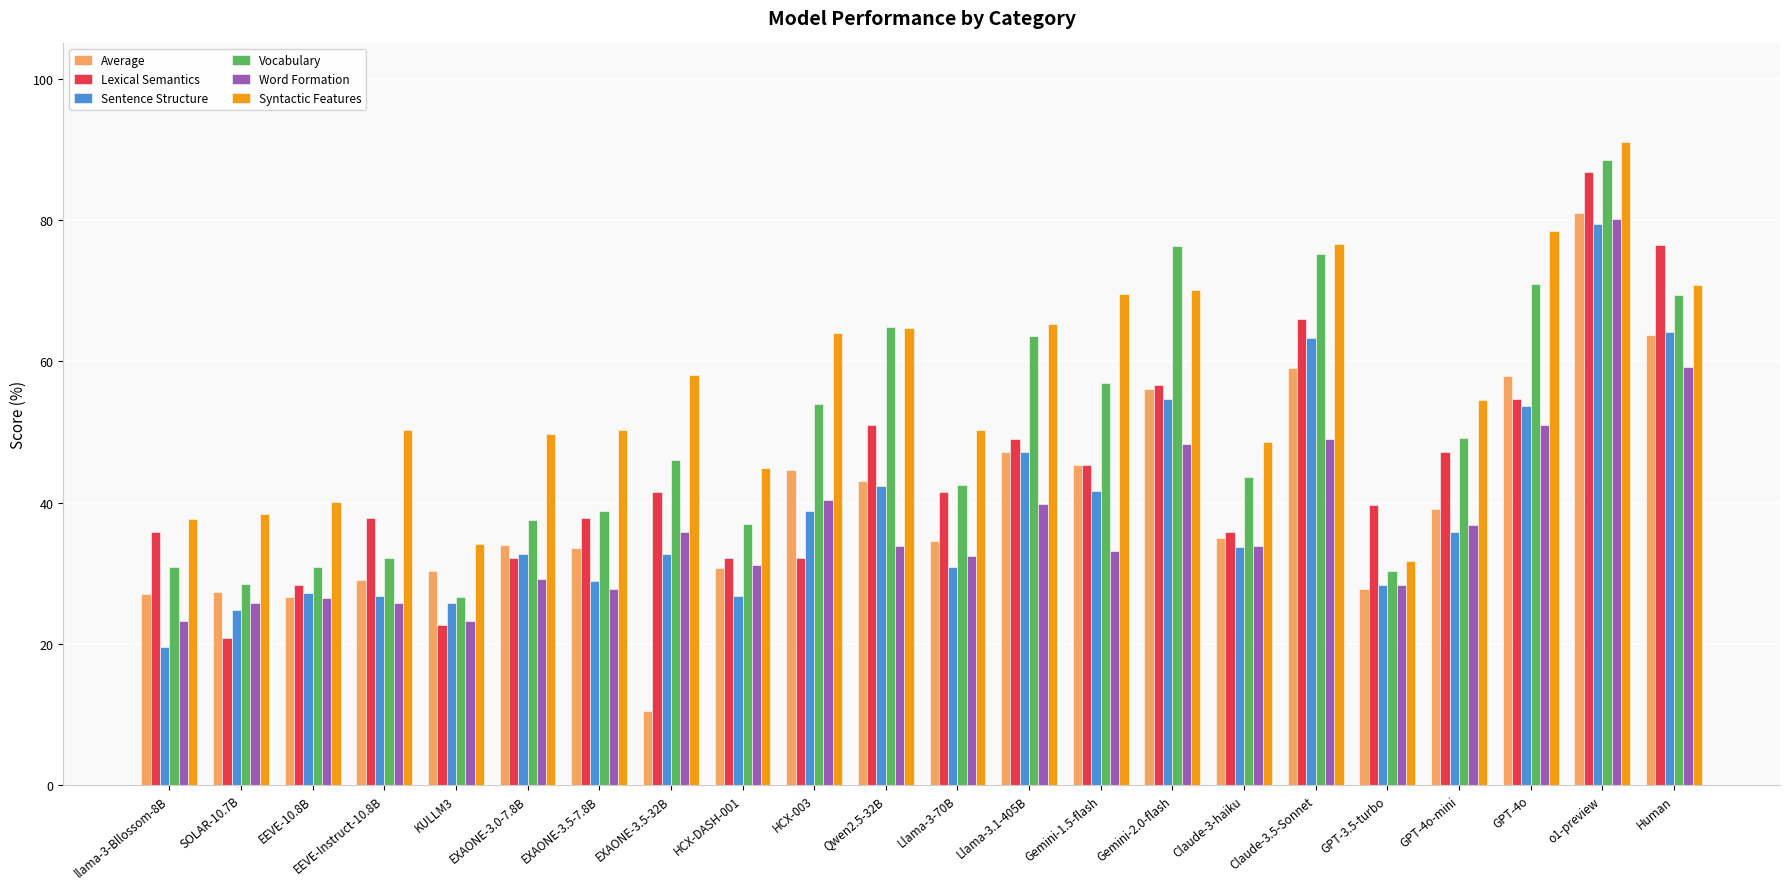

Which series has the largest range (max minus min)?

Average